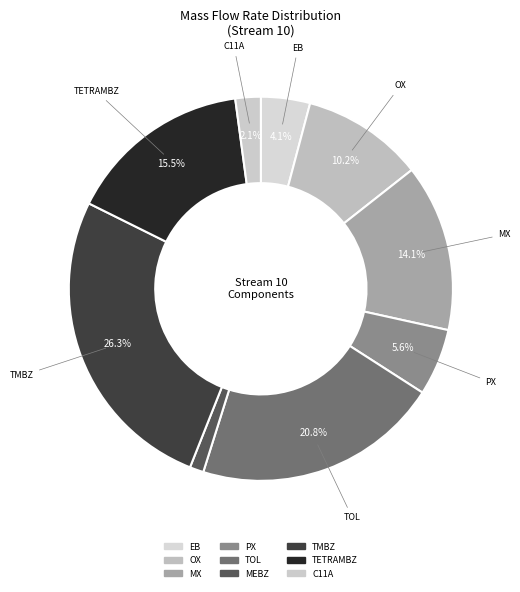

What is the smallest slice in the pie chart?

MEBZ